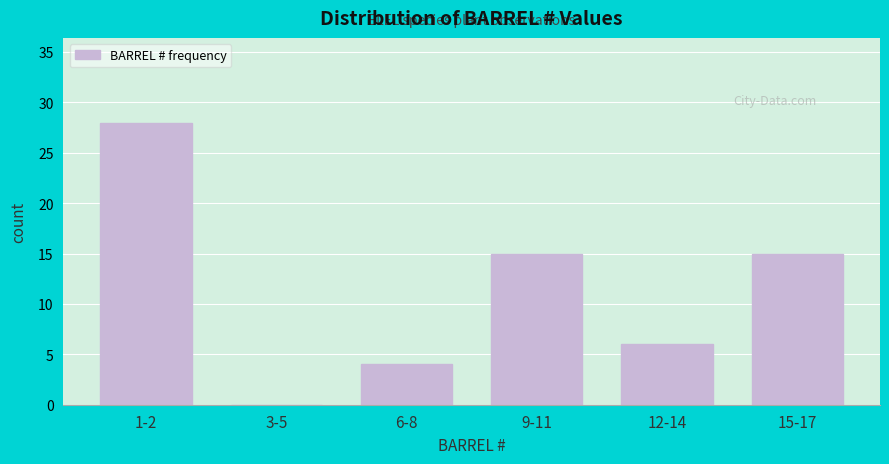

Reading left to right, what are all the values shown in this chart?

1-2=28	3-5=0	6-8=4	9-11=15	12-14=6	15-17=15